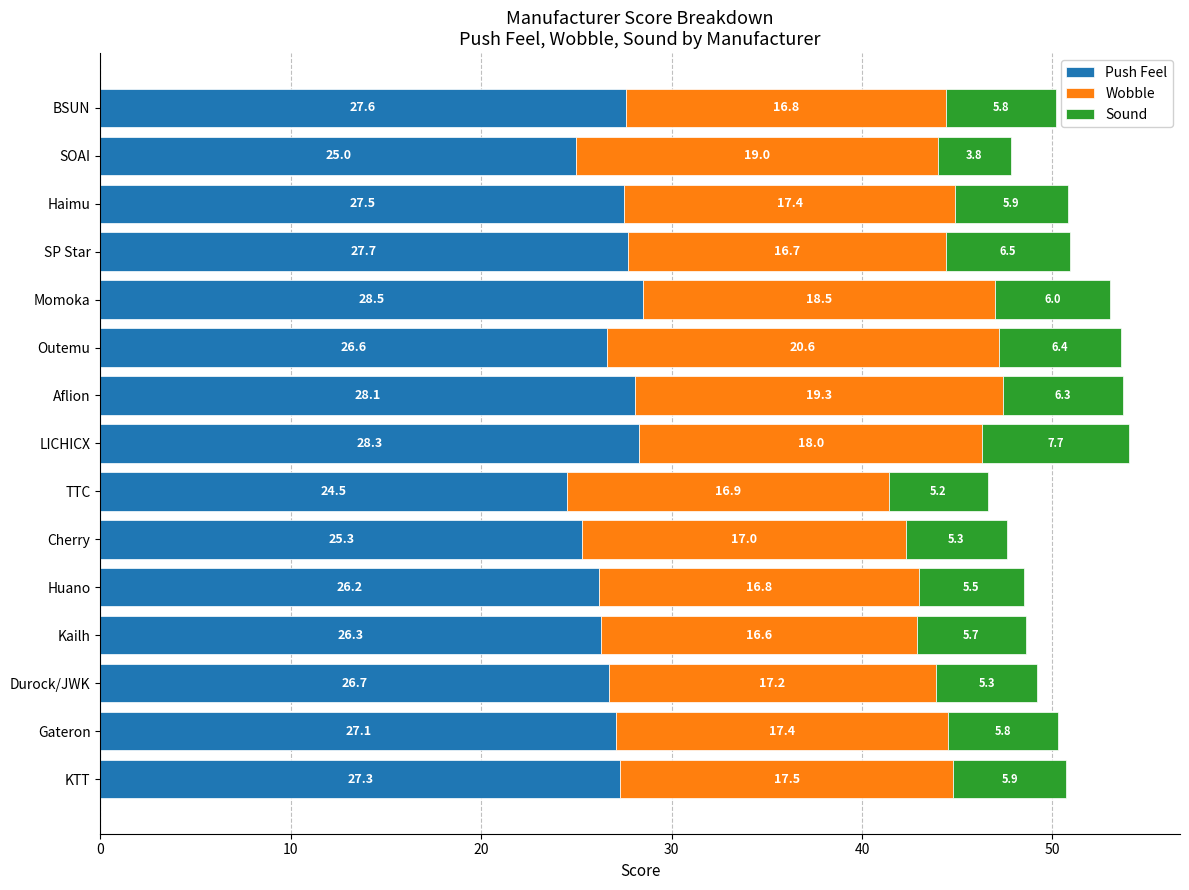

What is the total value across all series at Outemu?

53.6